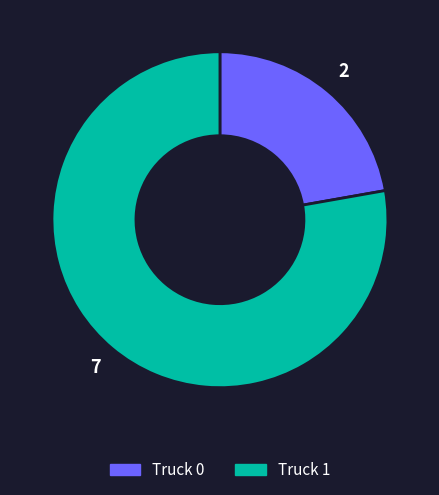

Is there any slice that represents more than half of the pie?

Yes